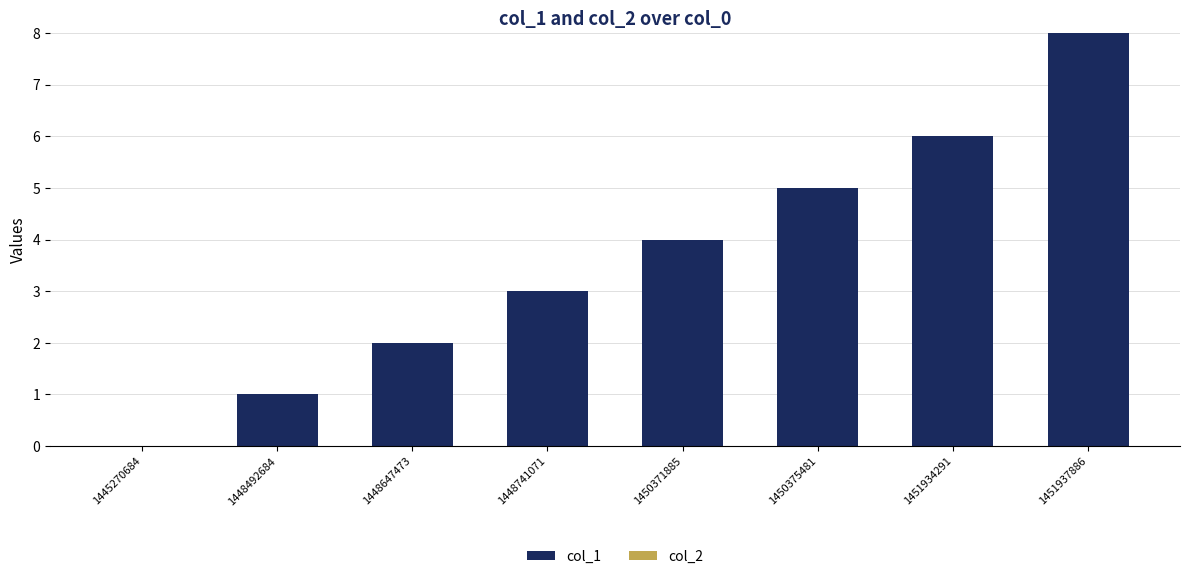

True or false: the data shows 5 at 1450375481.

True